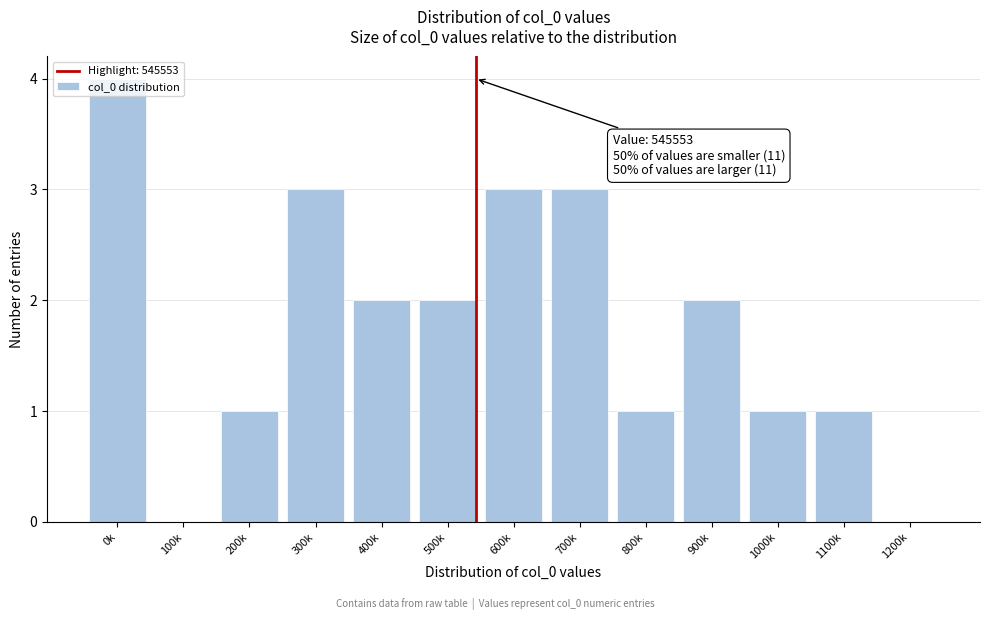

Is it true that the value at 1200k is 0?

True